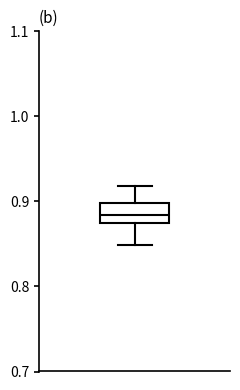

Read this box plot against the y-axis: the position of the median line, the range covered by the box, and the ends of both whiskers. The values are not printed on the chart, so give them approximately, as read against the axis.

median 0.88, box 0.87 to 0.90, whiskers 0.85 to 0.92